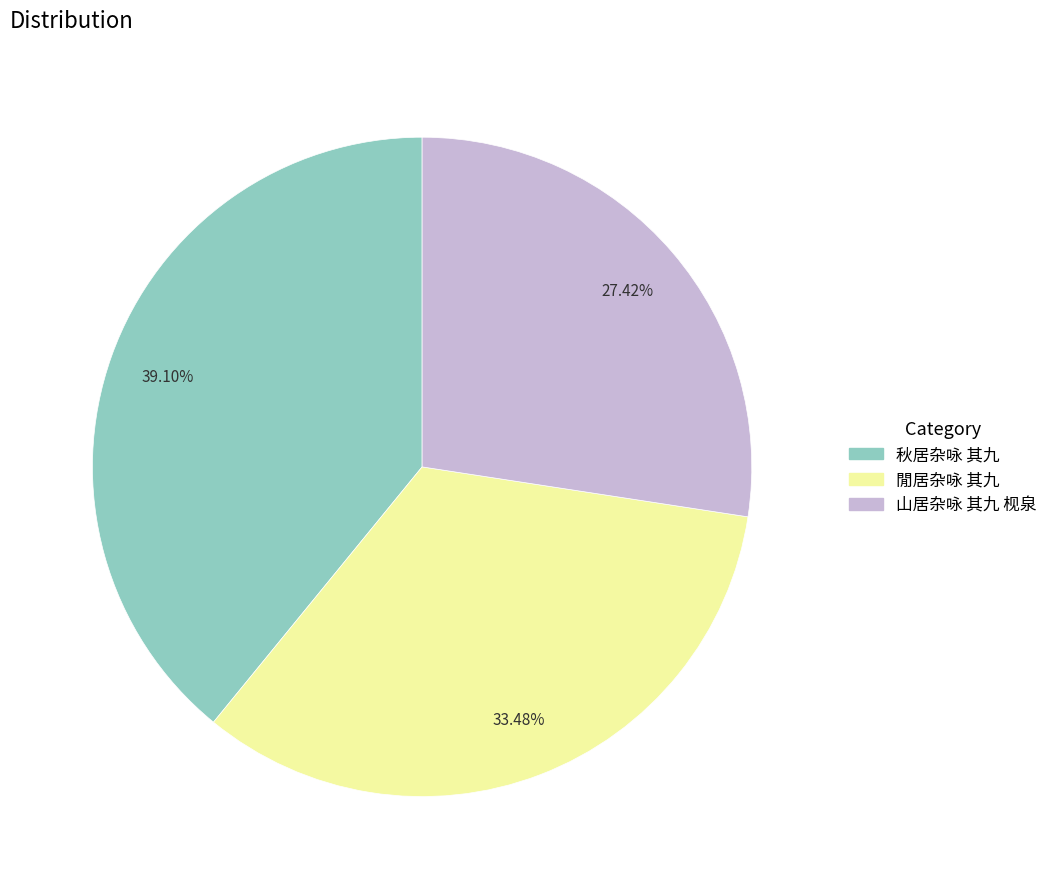

Does 山居杂咏 其九 枧泉 account for over 50% of the chart?

No